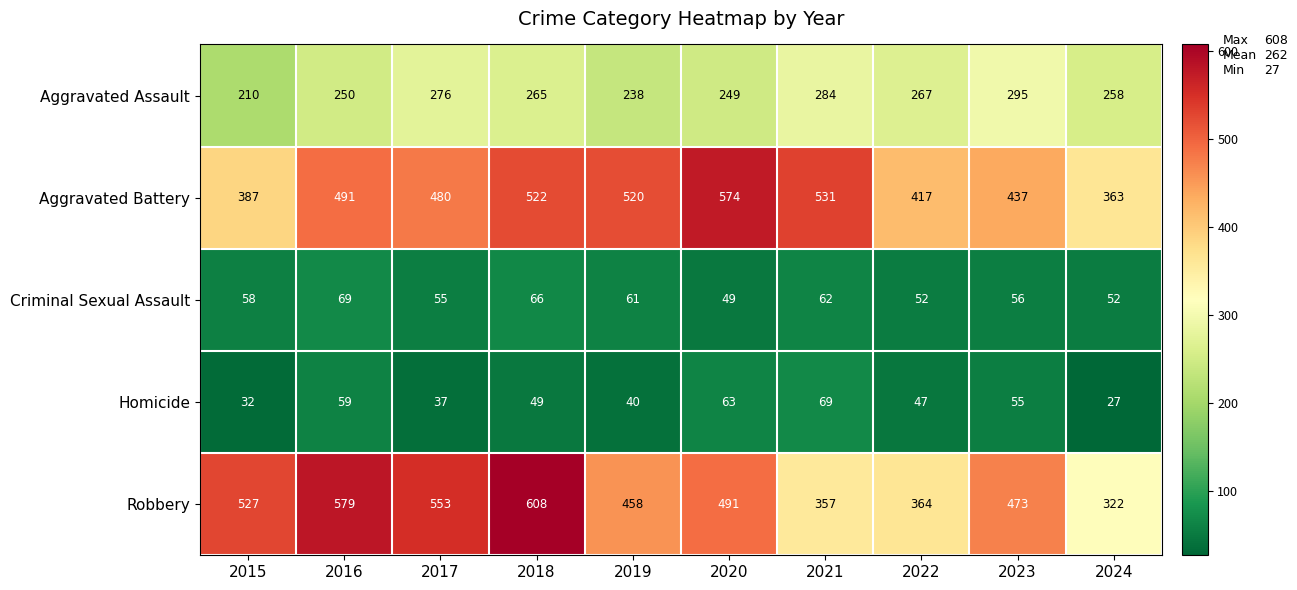

How many series are shown in this chart?

5